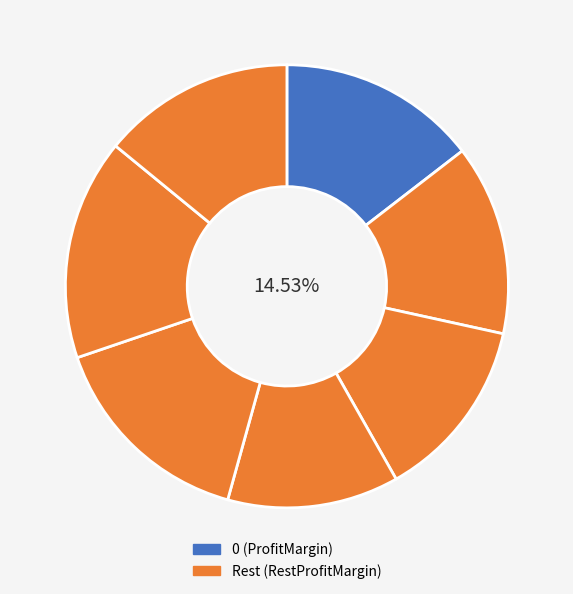

Is it true that 6 is 25% of the pie?

False